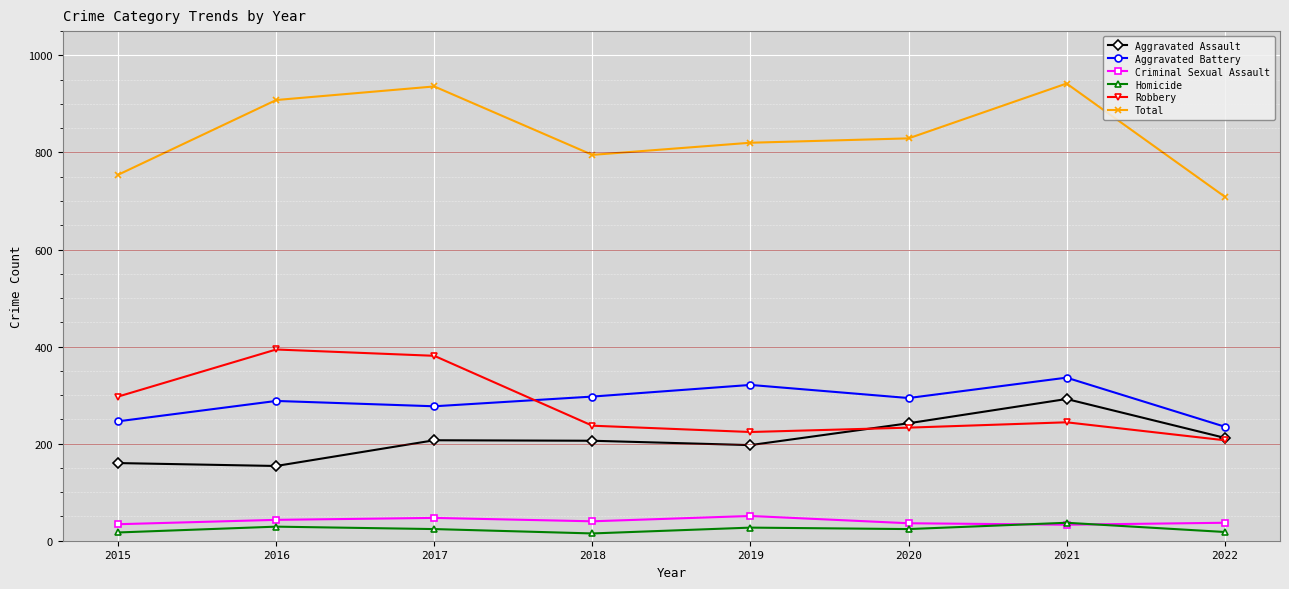

What is the spread (max minus min) of values at 2019?

793